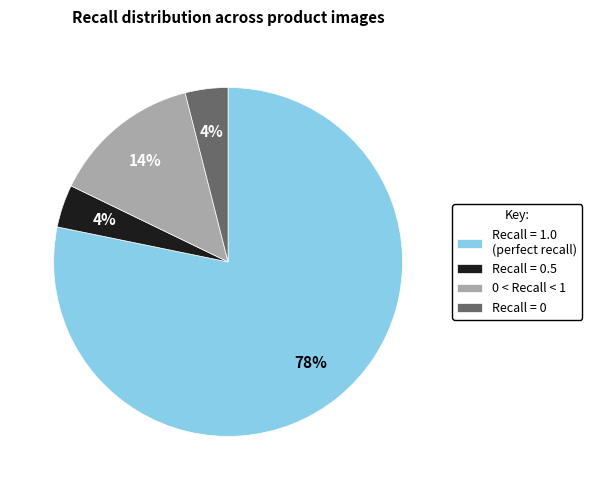

Is there any slice that represents more than half of the pie?

Yes